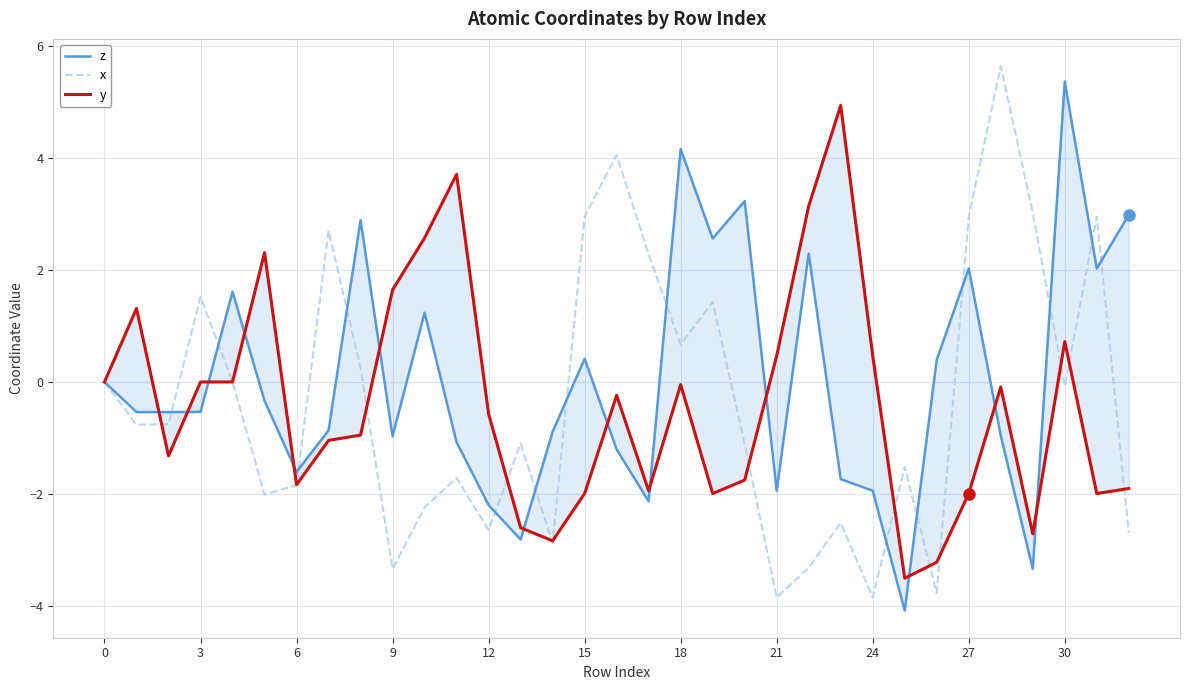

Is it true that y equals -2.6 at 13?

True